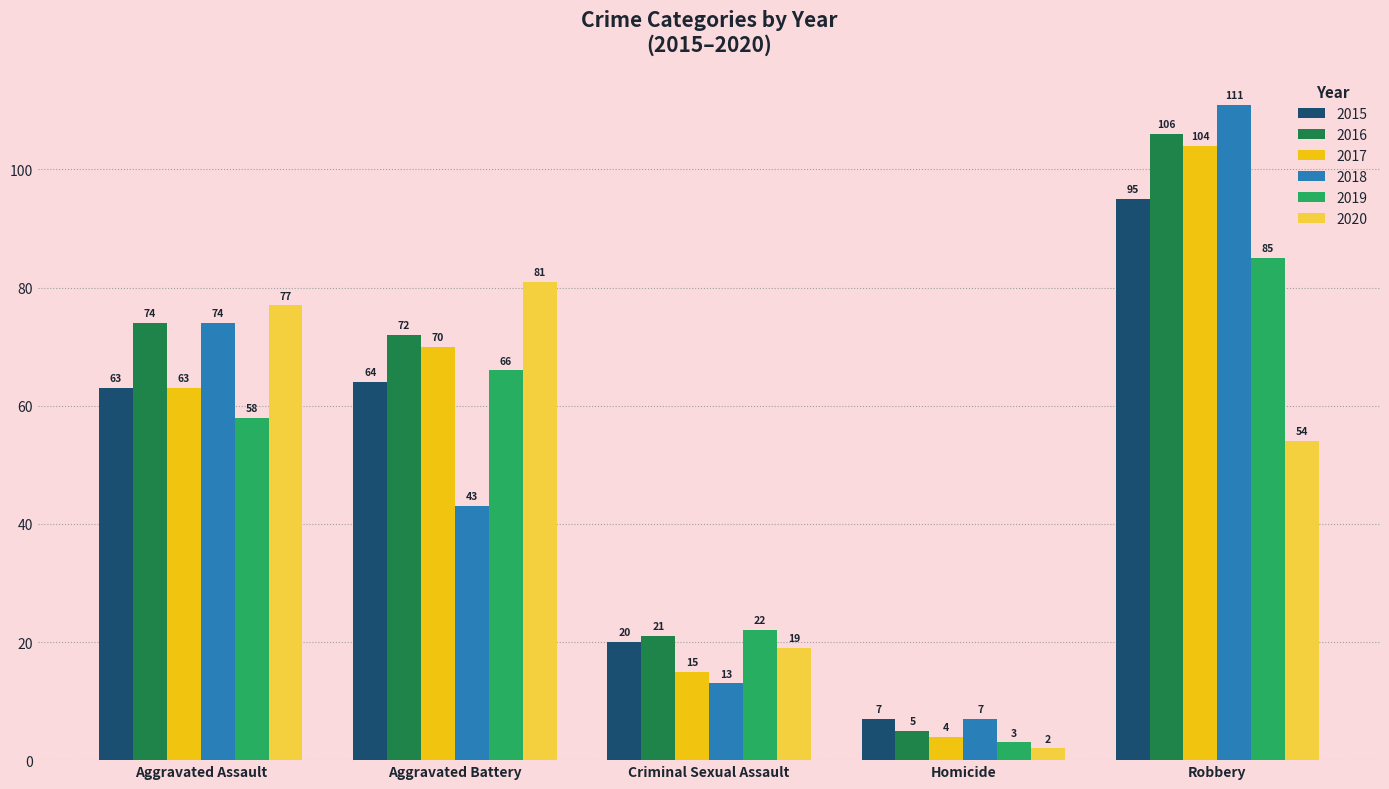

At which category is the sum across all series the highest?

Robbery